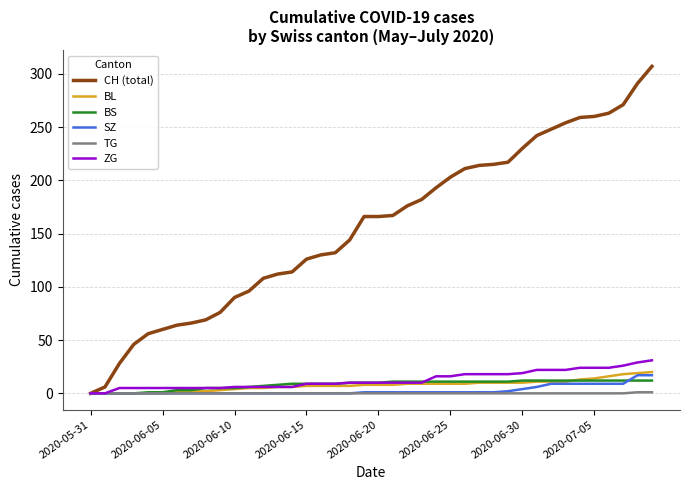

Which series has the largest total across all categories?

CH (total)